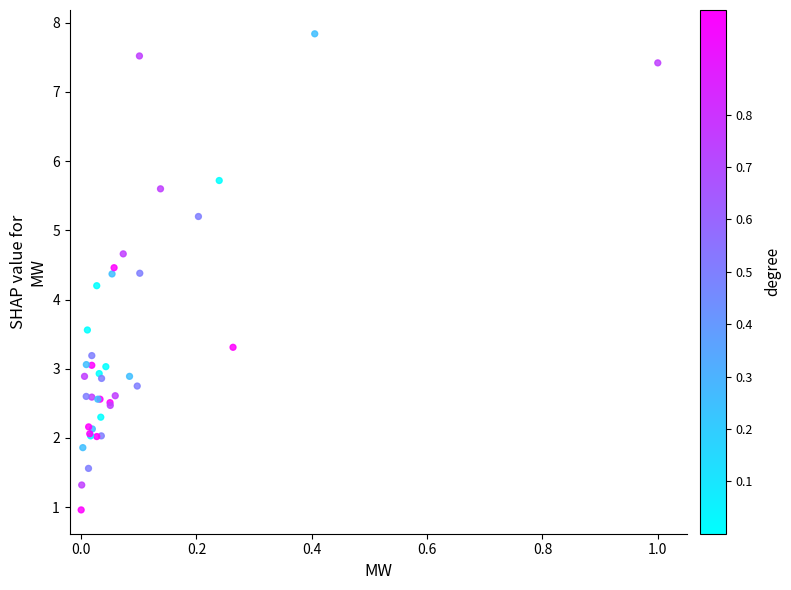

What Y value in the scatter plot is closest to 4?

4.2